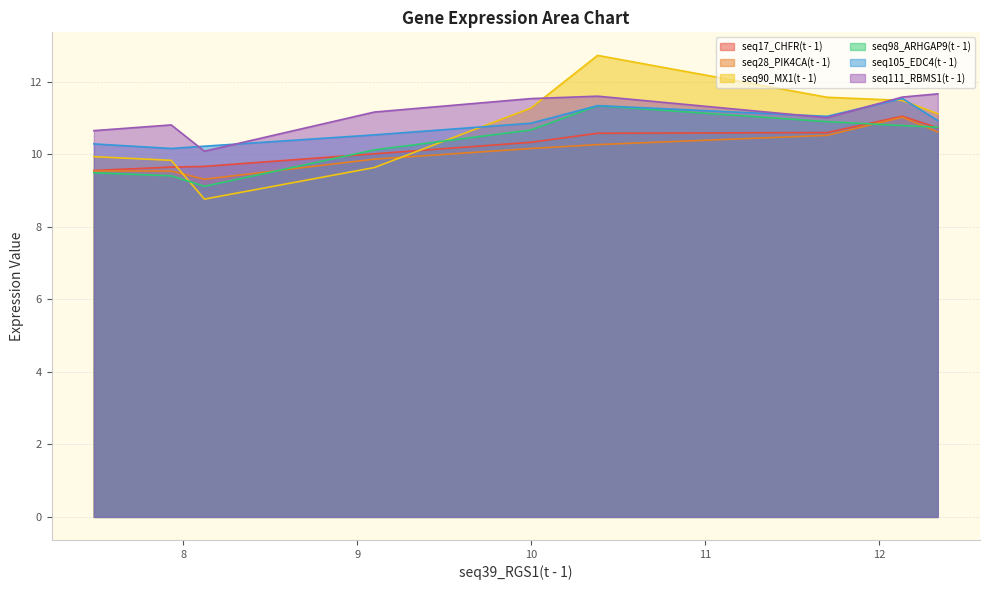

What are all the series names shown in the legend?

seq17_CHFR(t - 1), seq28_PIK4CA(t - 1), seq90_MX1(t - 1), seq98_ARHGAP9(t - 1), seq105_EDC4(t - 1), seq111_RBMS1(t - 1)